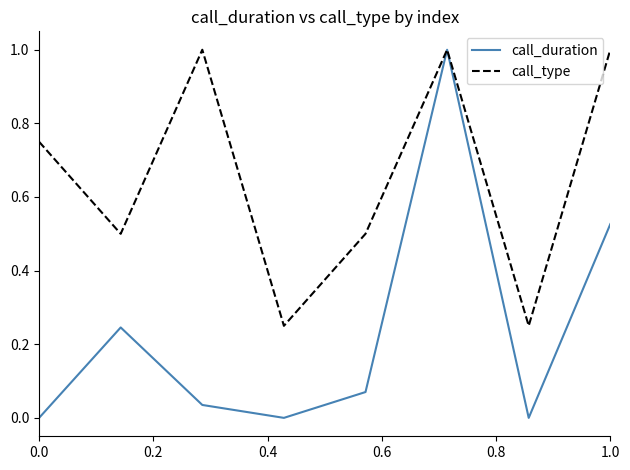

List the series in order of their overall mean, lowest first.

call_duration, call_type